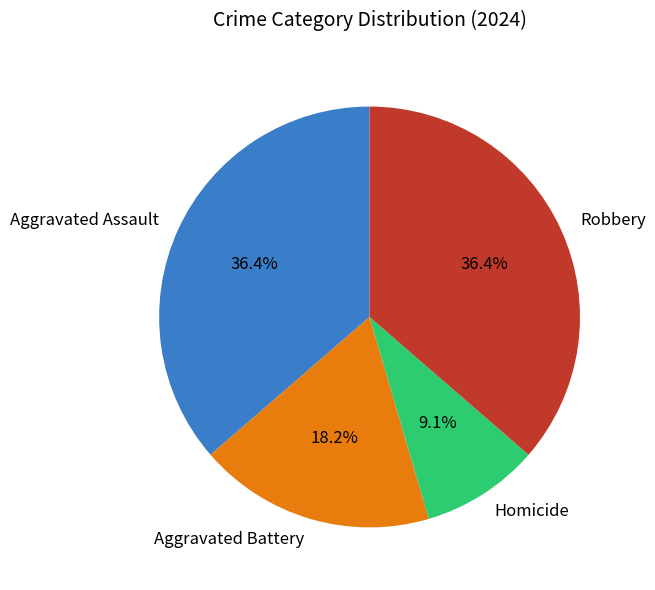

Which has a higher value, Homicide or Robbery?

Robbery